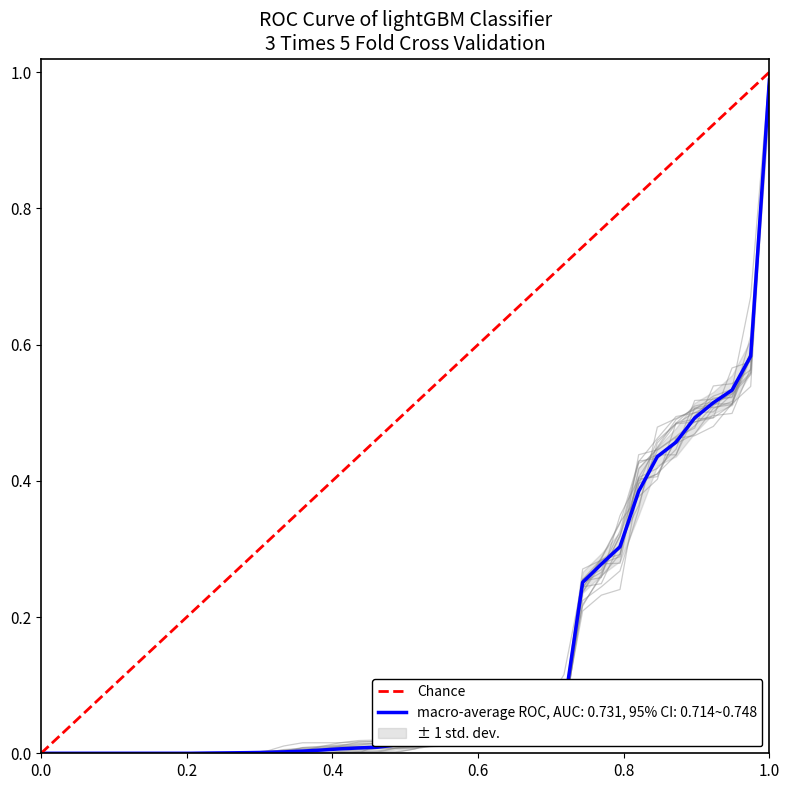

The chart shows a value of 2 at 1.0. True or false?

False